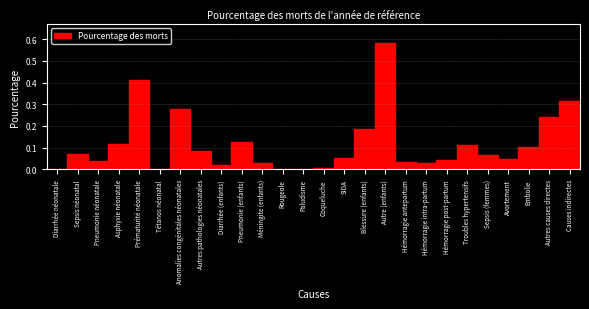

Between Sepsis néonatal and Hémorragie intra-partum, which is larger?

Sepsis néonatal